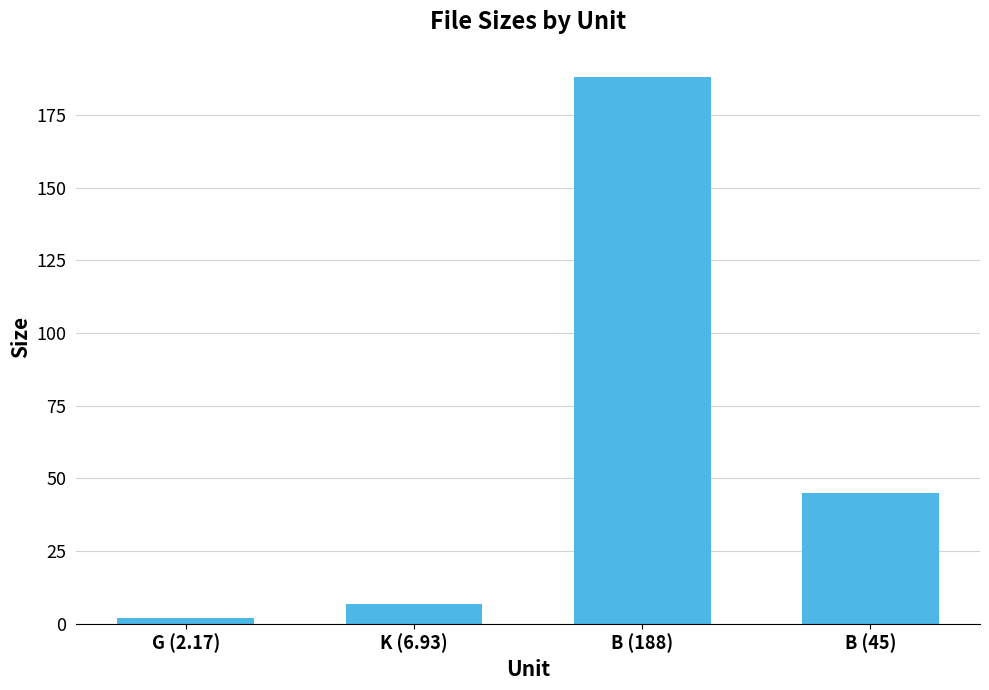

What is the label of the 3rd bar from the right?

K (6.93)